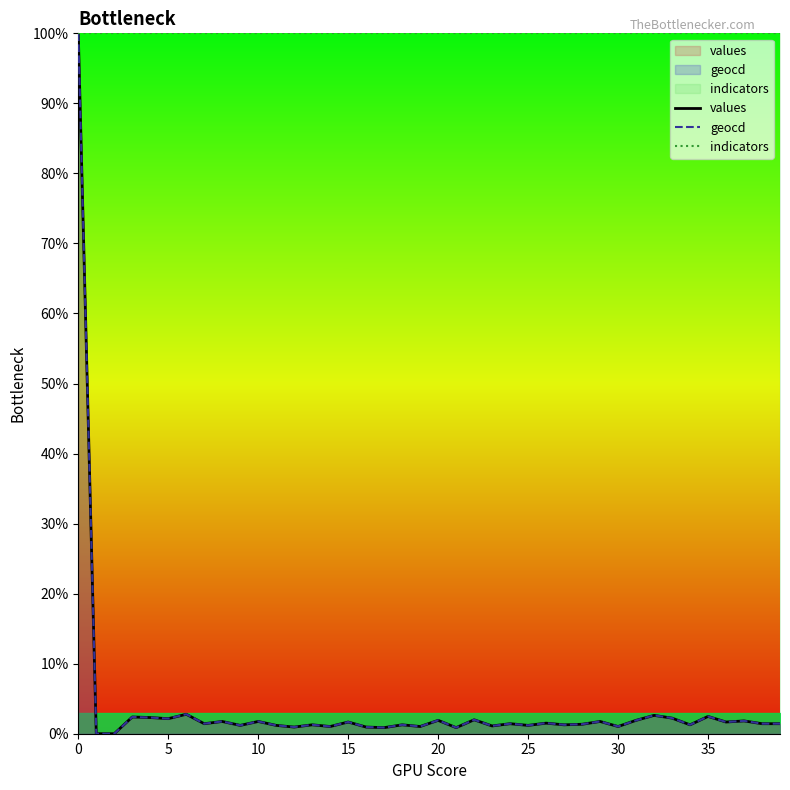

How many values in the geocd series are below 1?

6